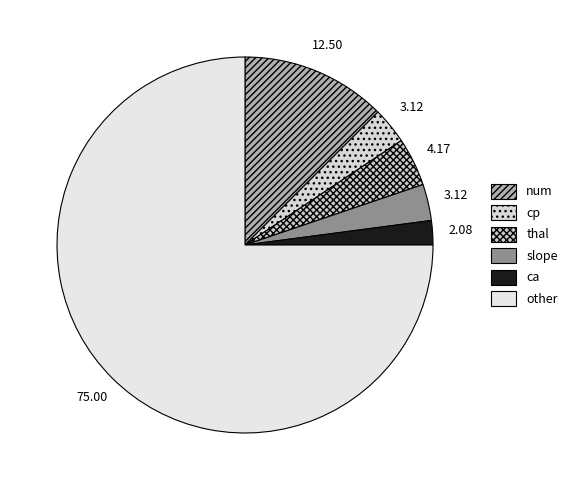

What percentage is the other slice, to the nearest percent?

75%